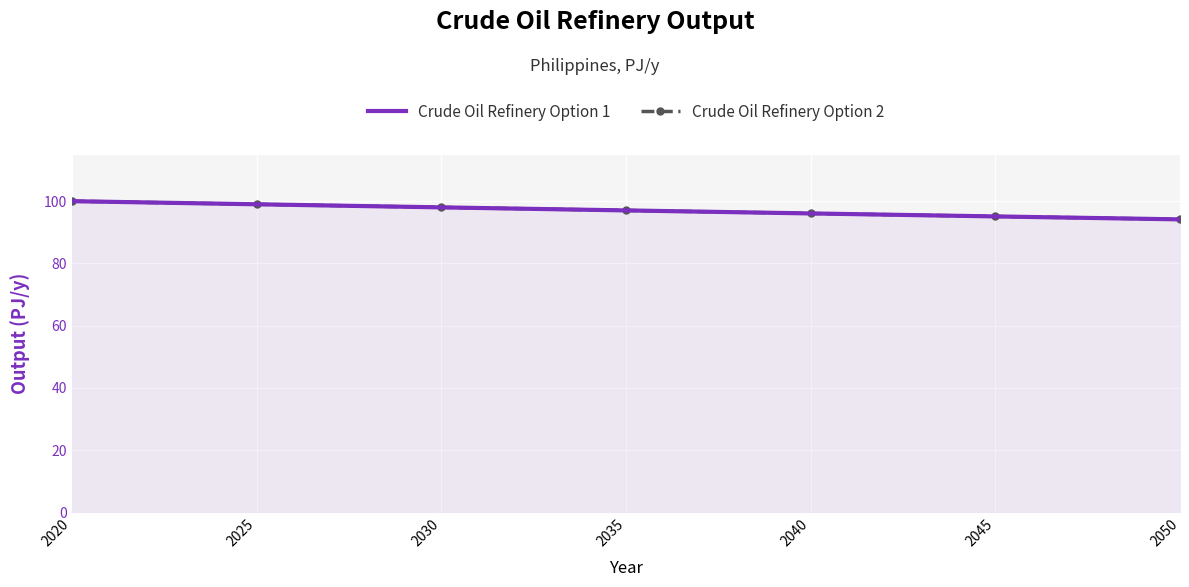

Between 2020 and 2035, which is larger?

2020